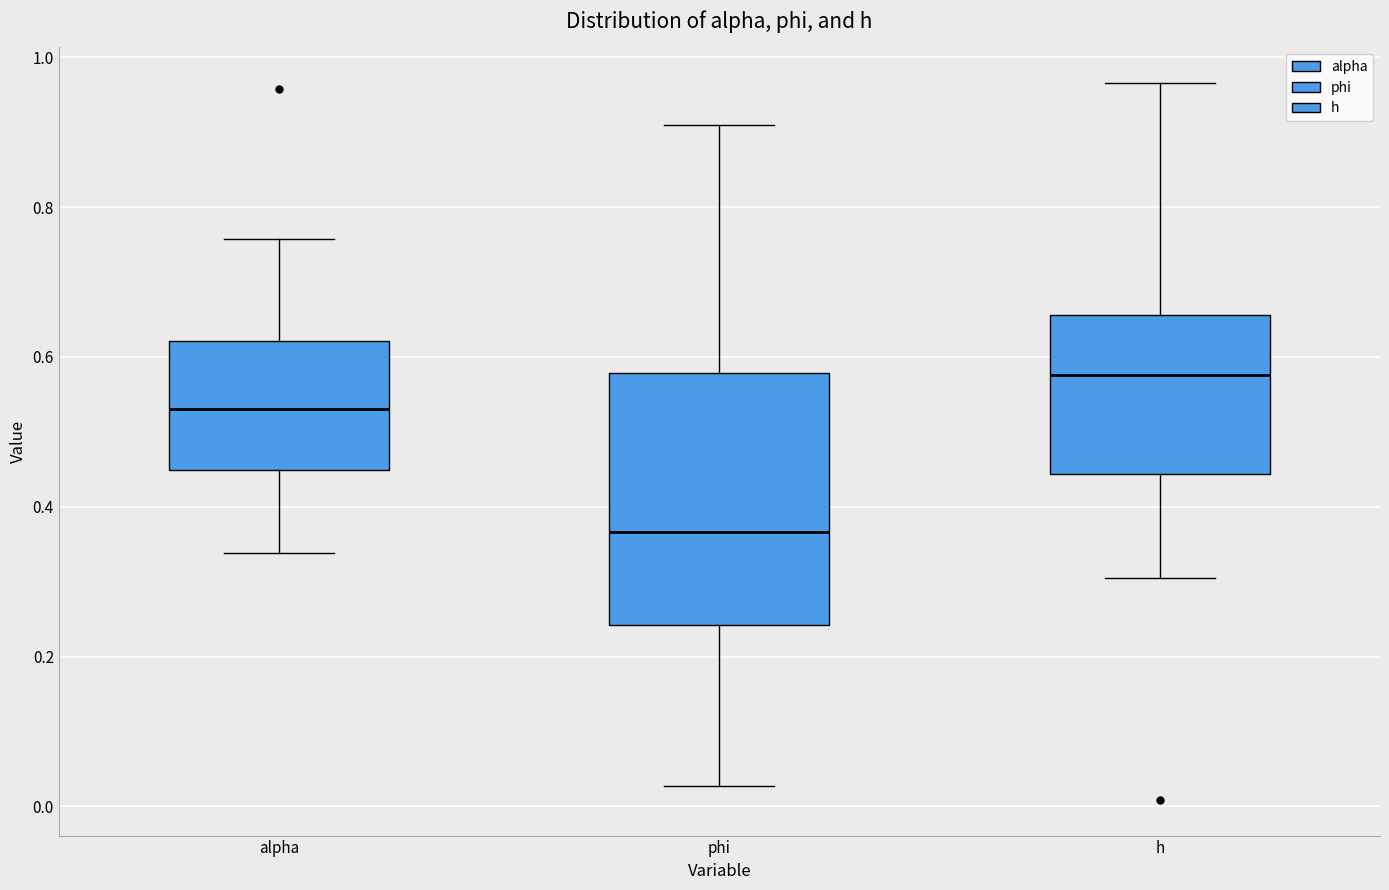

Which box has the highest median line?

h